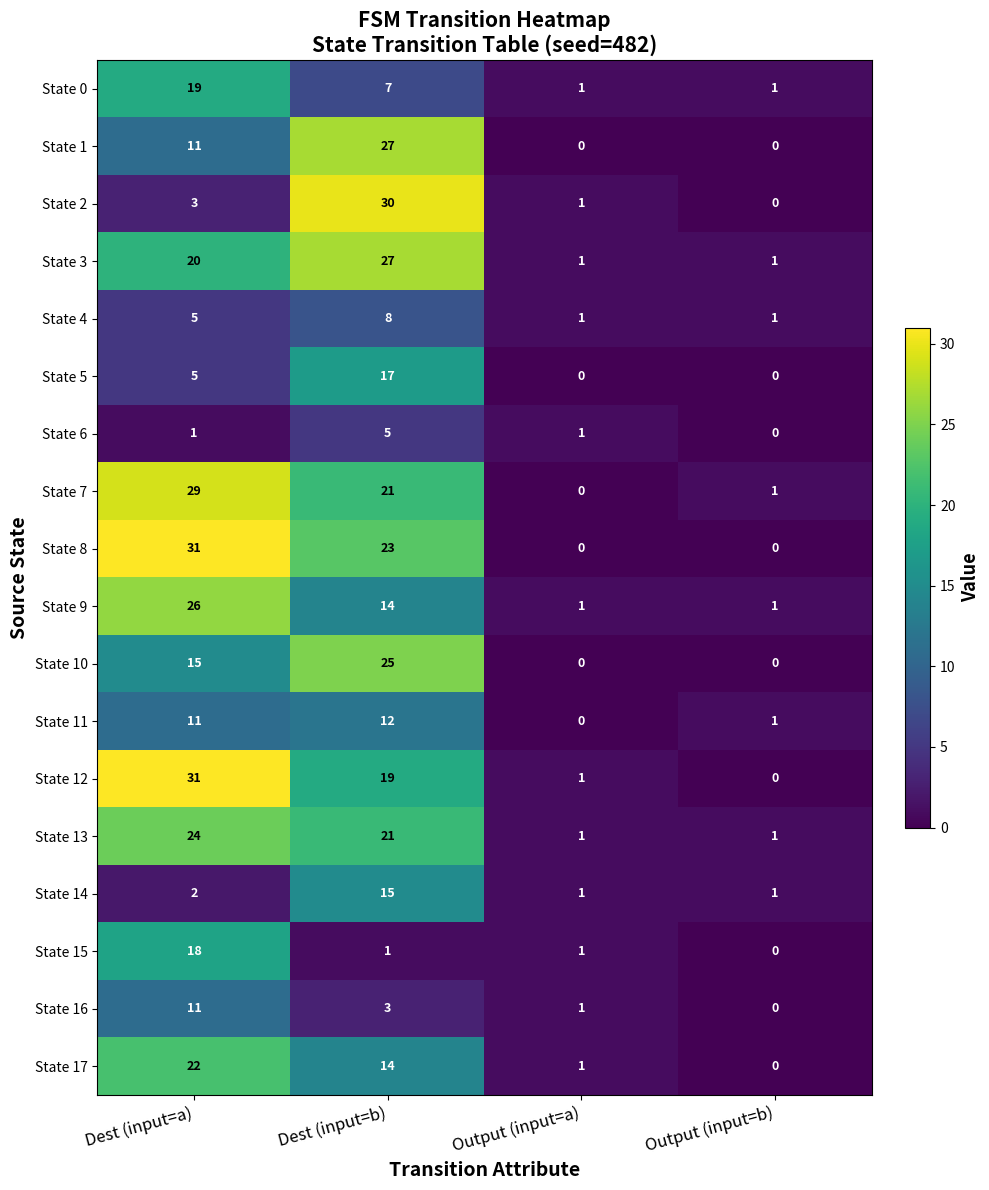

Count the State 8 values in the range 0 to 31.

4